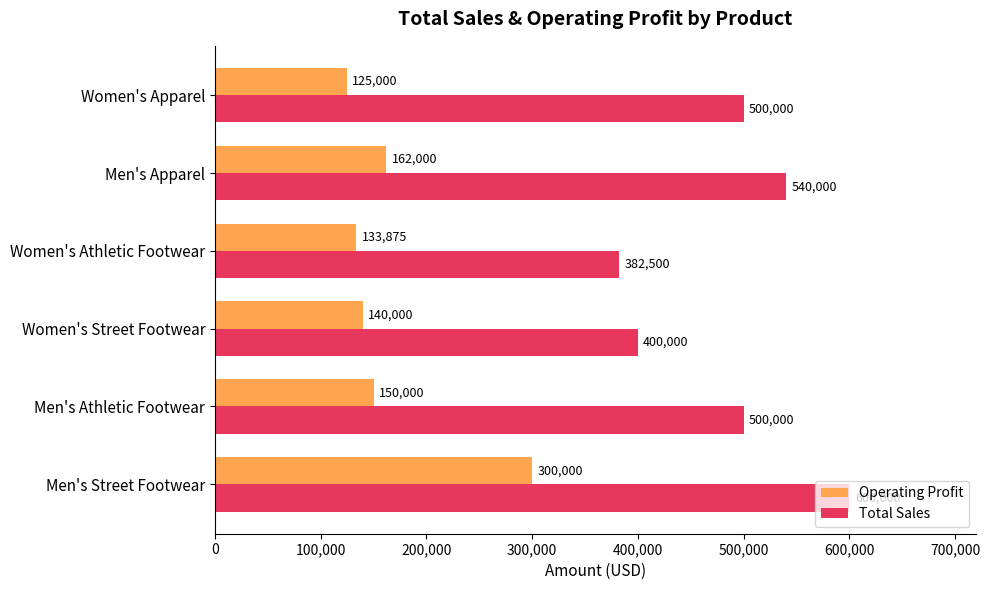

The Total Sales series shows 117630 at Men's Apparel. True or false?

False